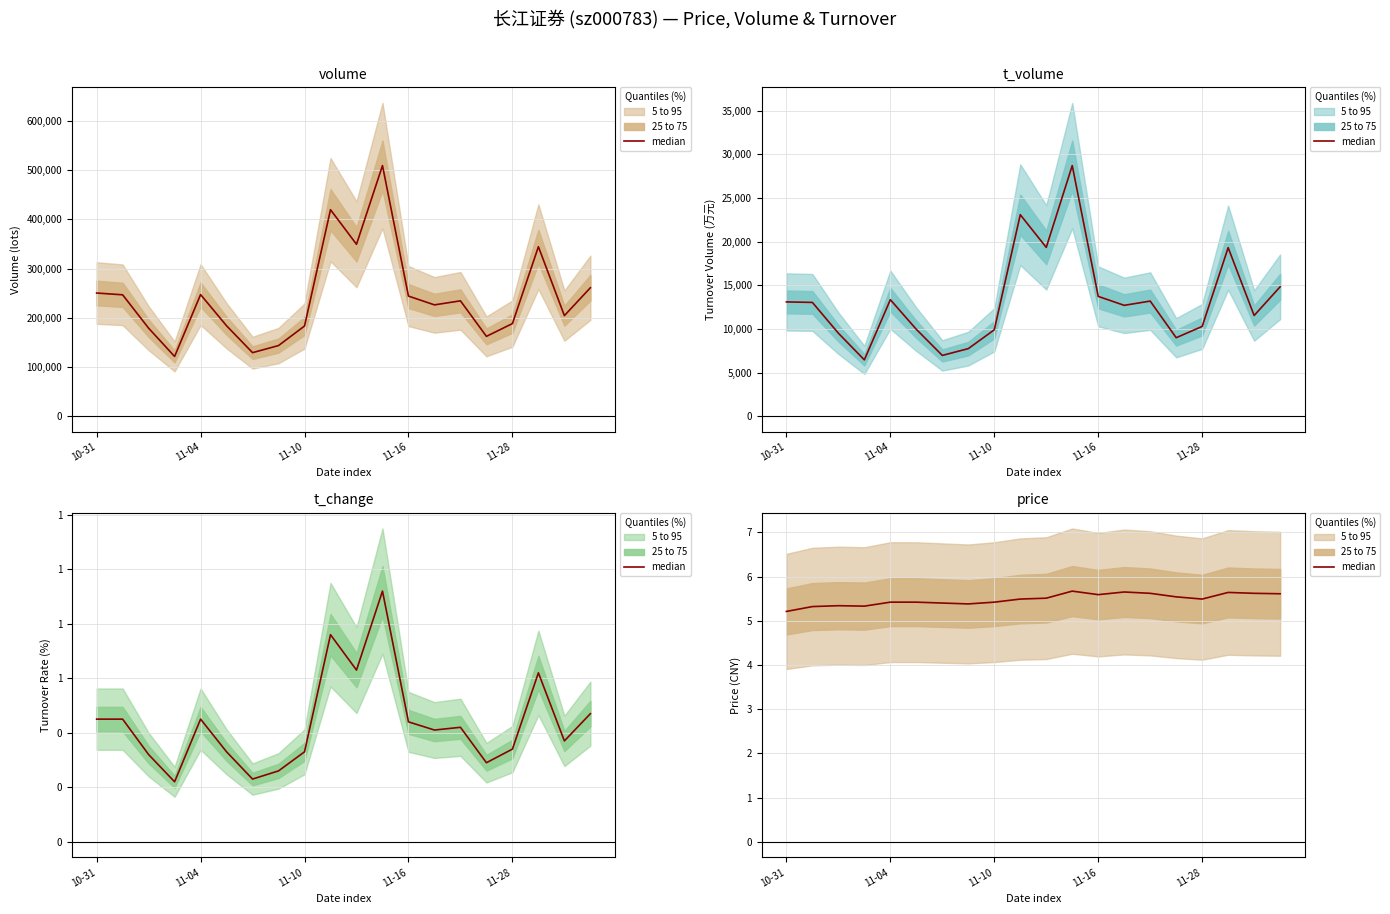

Reading right to left, list all the values displayed in this chart.

5.6	5.6	5.6	5.5	5.5	5.6	5.7	5.6	5.7	5.5	5.5	5.4	5.4	5.4	5.4	5.4	5.3	5.3	5.3	5.2